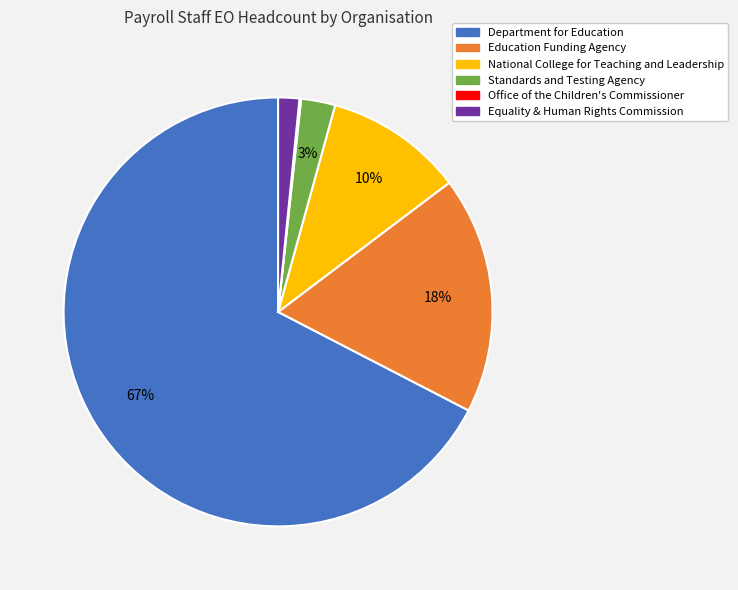

True or false: National College for Teaching and Leadership accounts for 10% of the total.

True